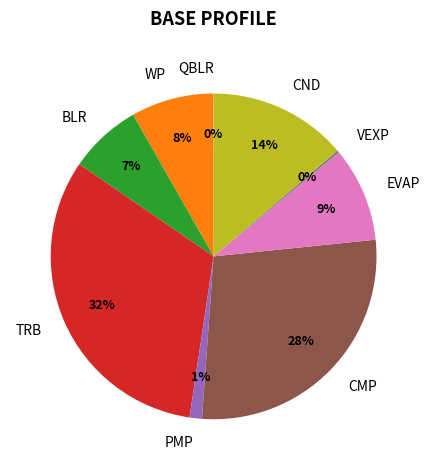

Which category has the biggest portion of the pie?

TRB